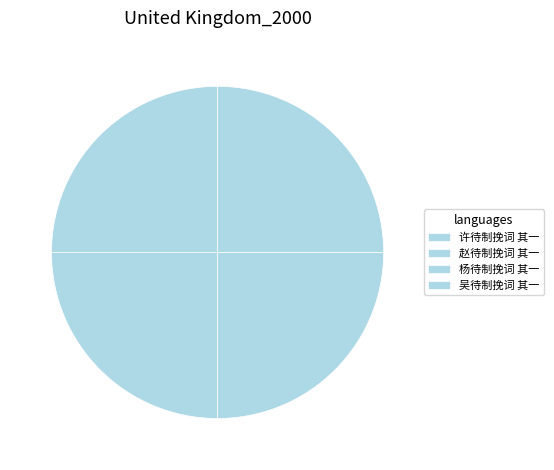

Is the sum of 杨待制挽词 其一 and 吴待制挽词 其一 greater than half?

No